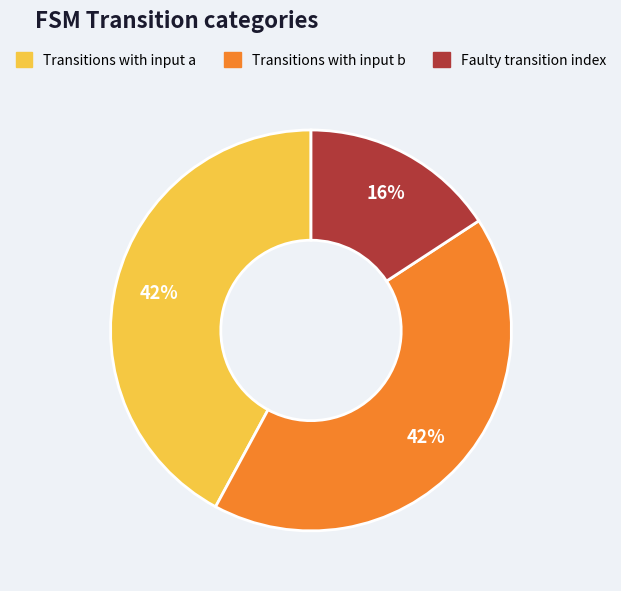

To the nearest percent, what is the difference between the largest and smallest slice percentages?

26%